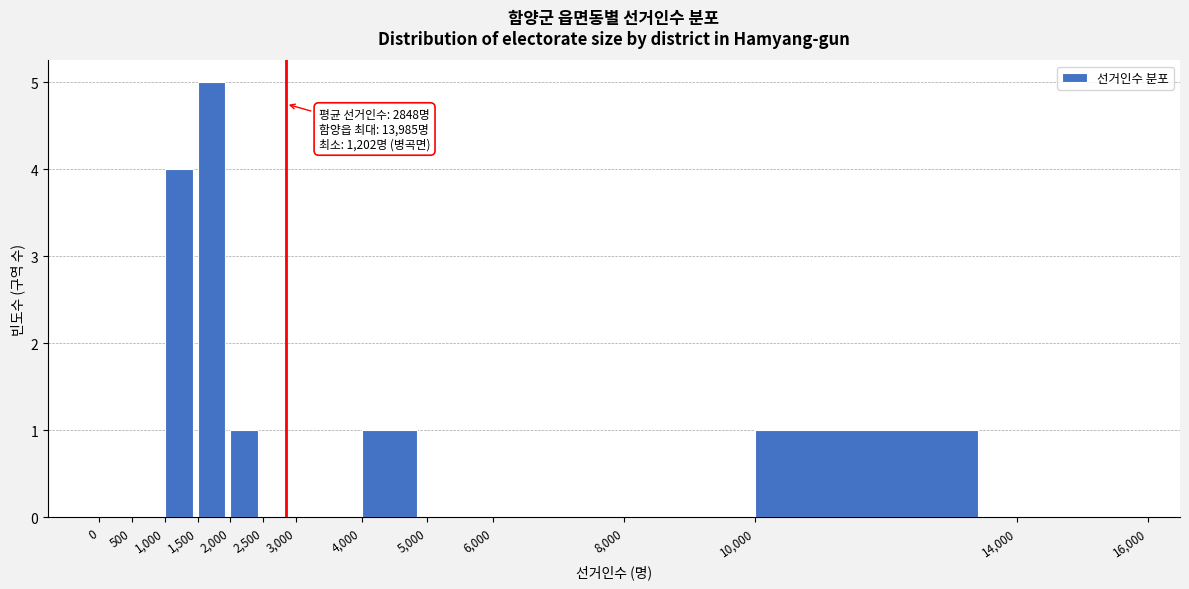

Reading left to right, transcribe all the data shown in this chart.

0=0	500=0	1,000=4	1,500=5	2,000=1	2,500=0	3,000=0	4,000=1	5,000=0	6,000=0	8,000=0	10,000=1	14,000=0